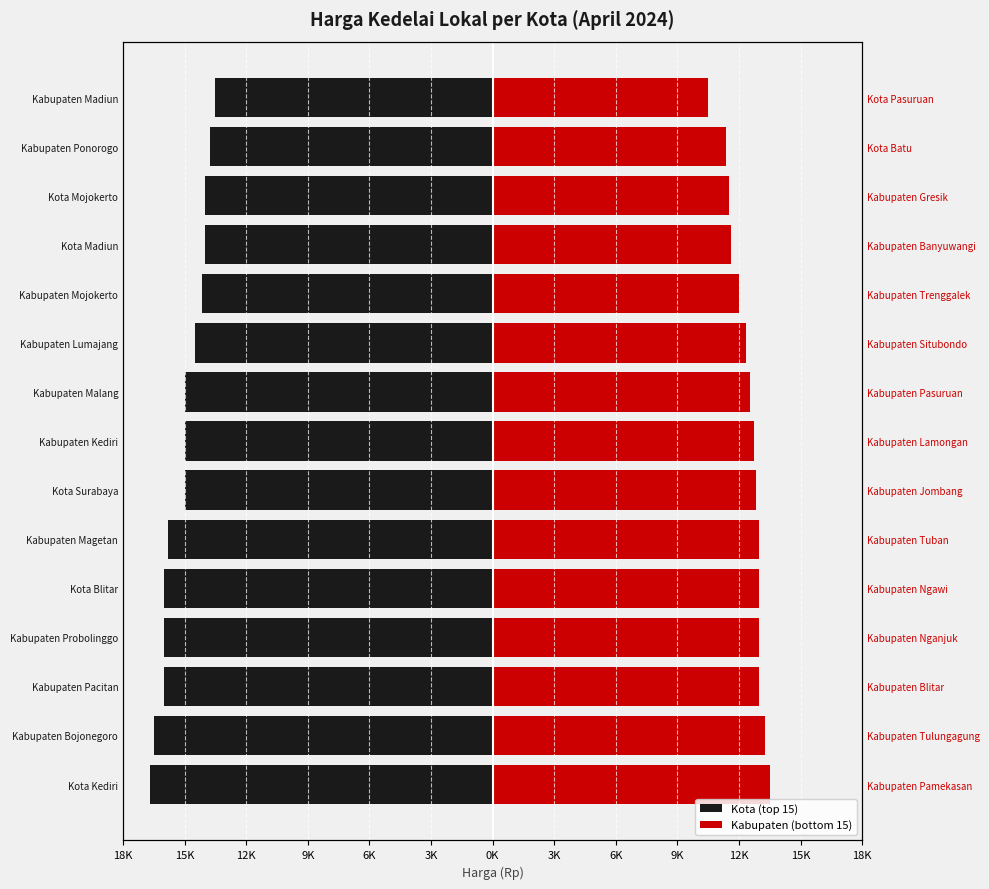

Which has a higher value, Kabupaten Kediri or Kota Surabaya?

Kabupaten Kediri